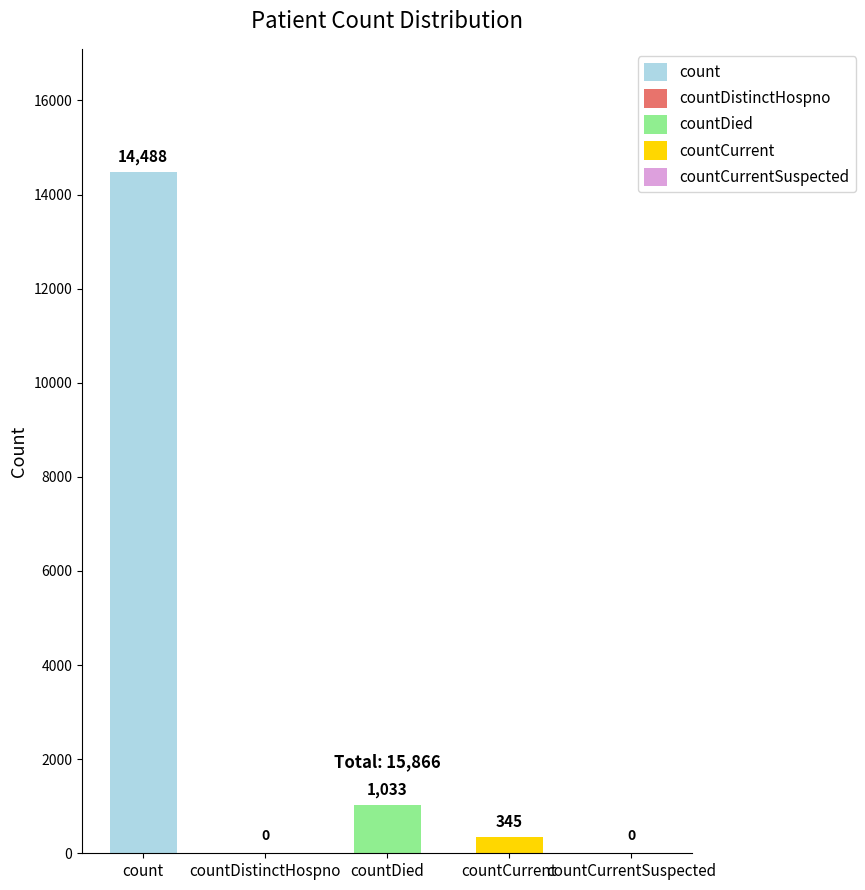

The value at count is 8248. True or false?

False